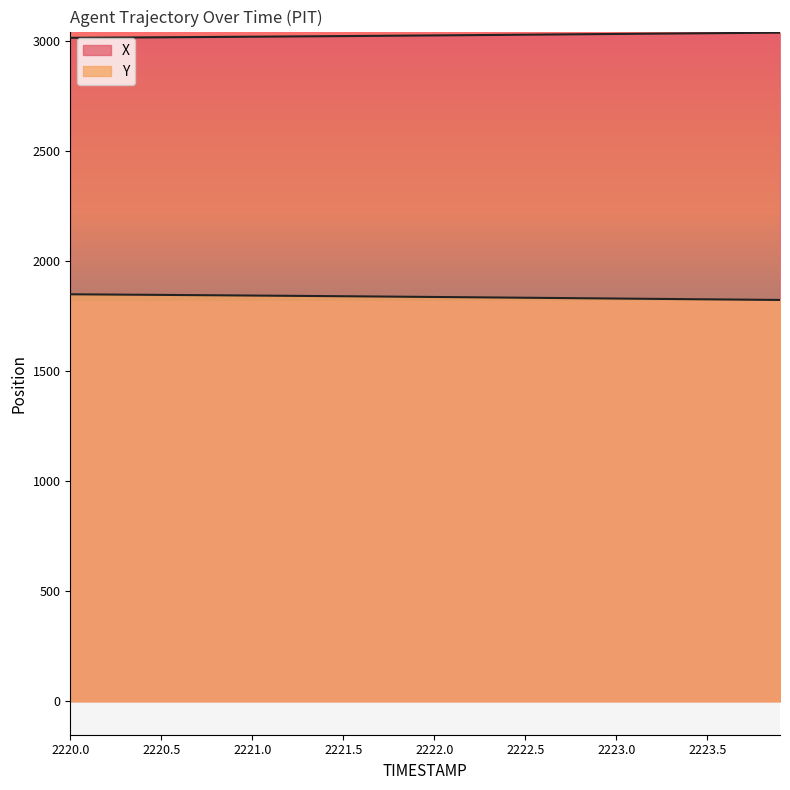

What is the lowest value of the X series?

3014.6